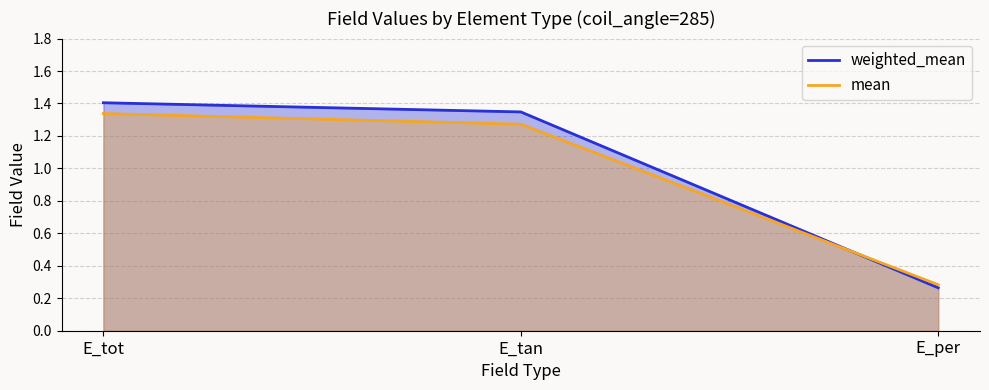

At how many categories does at least one series exceed 0?

3